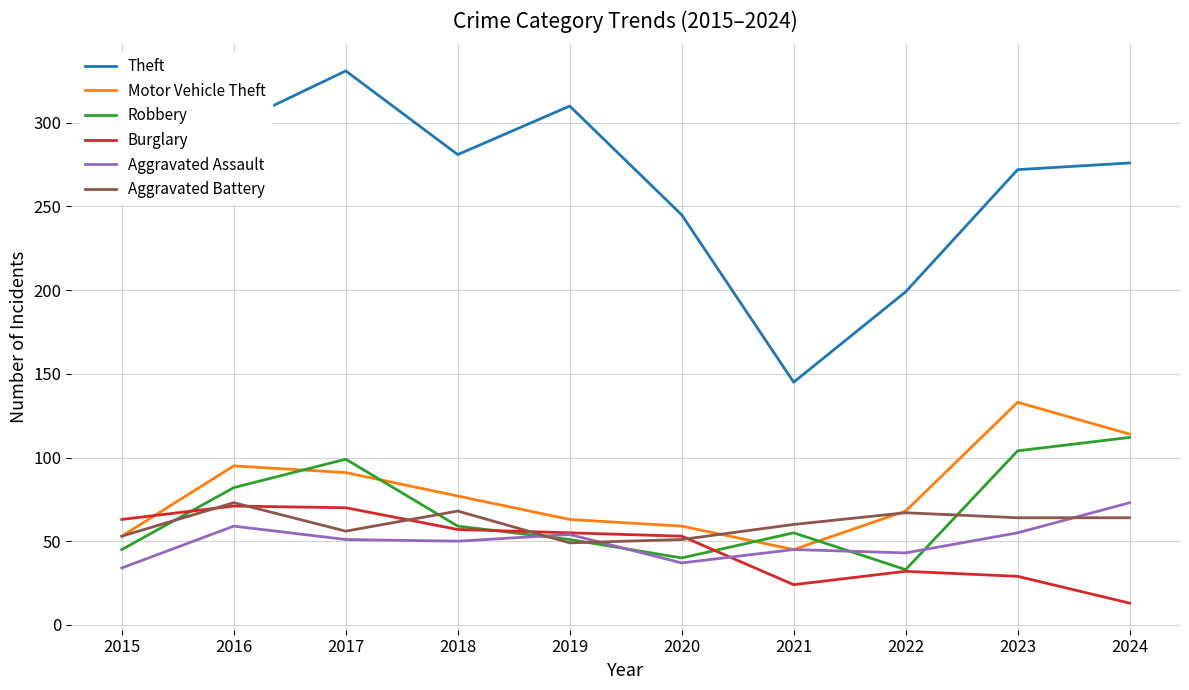

What is the spread (max minus min) of values at 2016?

240